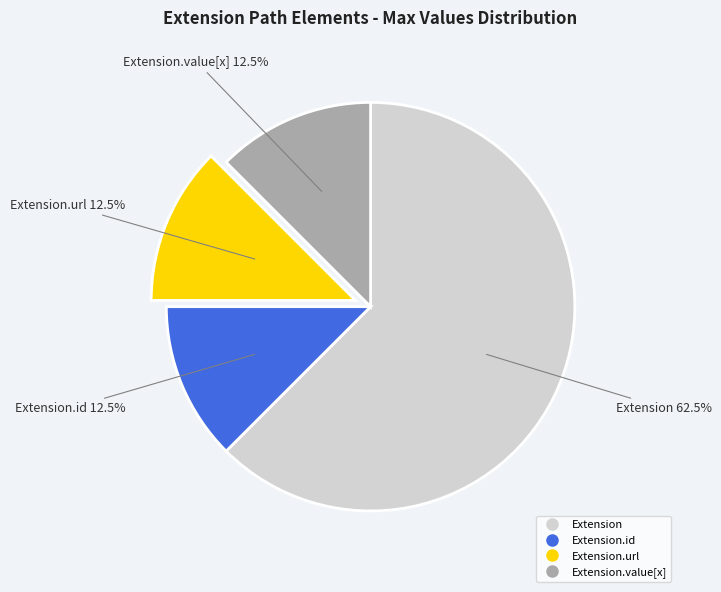

Is there any slice that represents more than half of the pie?

Yes